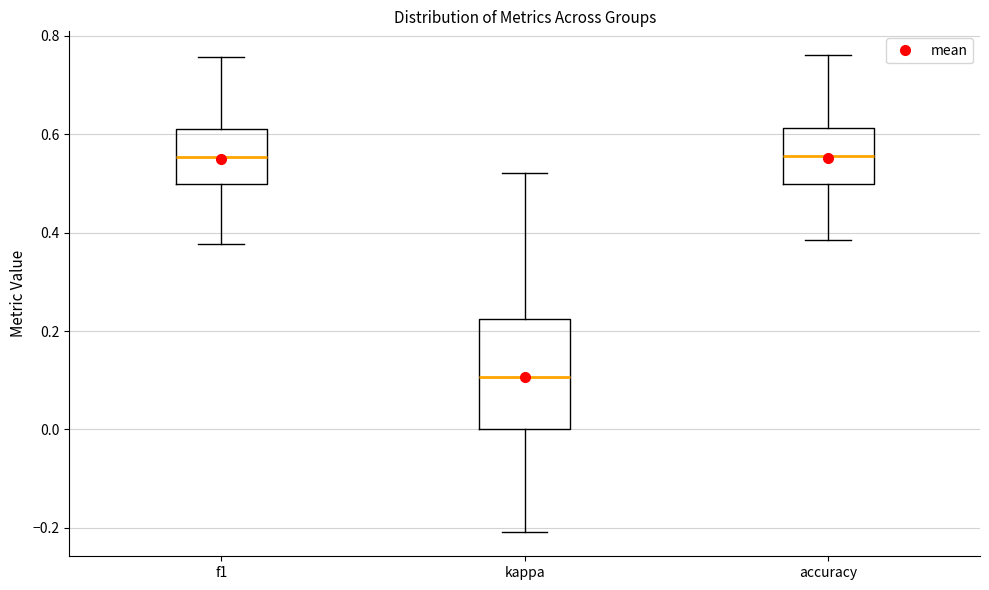

Reading left to right, read every box against the y-axis: the position of its median line, the range the box covers, and the ends of its whiskers. The values are not printed on the chart, so give them approximately, as read against the axis.

f1: median 0.56, box 0.50 to 0.62, whiskers 0.38 to 0.76
kappa: median 0.10, box 0.00 to 0.22, whiskers -0.20 to 0.52
accuracy: median 0.56, box 0.50 to 0.62, whiskers 0.38 to 0.76